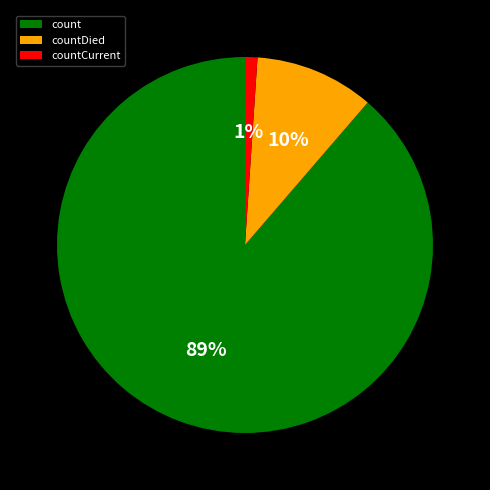

Do countDied and count together represent more than half of the pie?

Yes